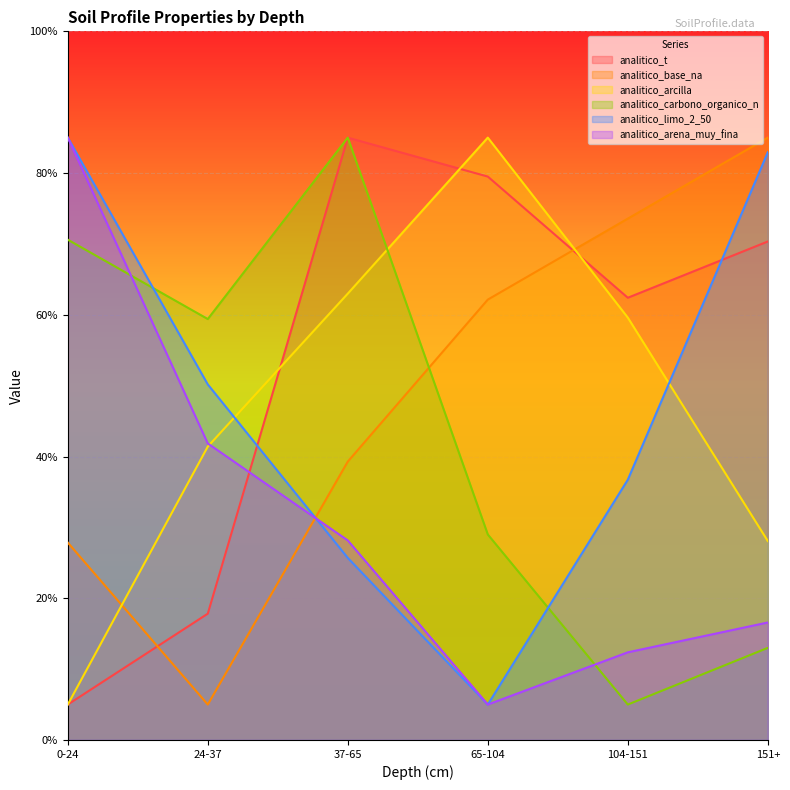

What is the spread (max minus min) of values at 0-24?

80.0